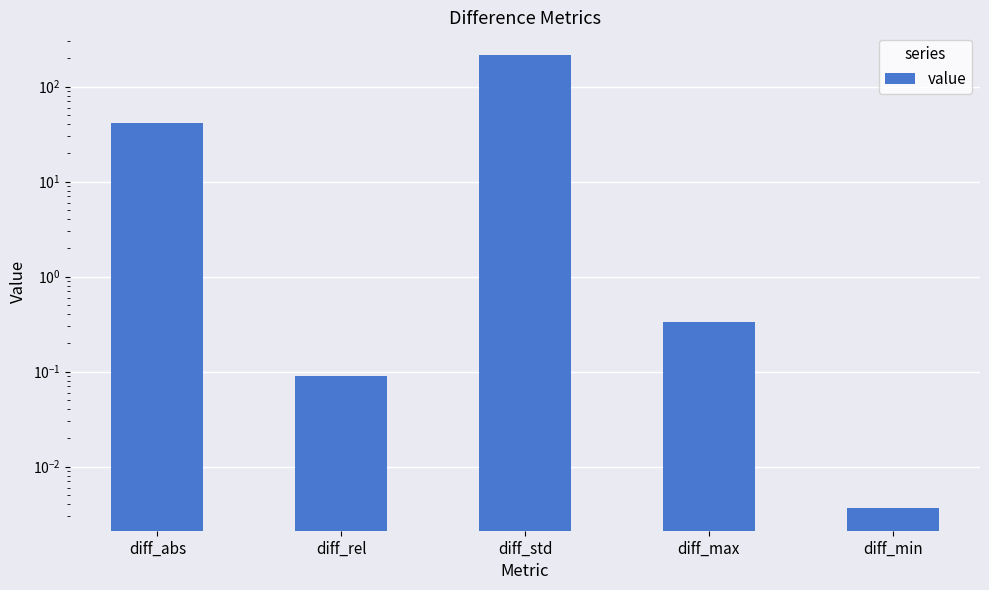

Is it true that the value at diff_max is 0.5?

False